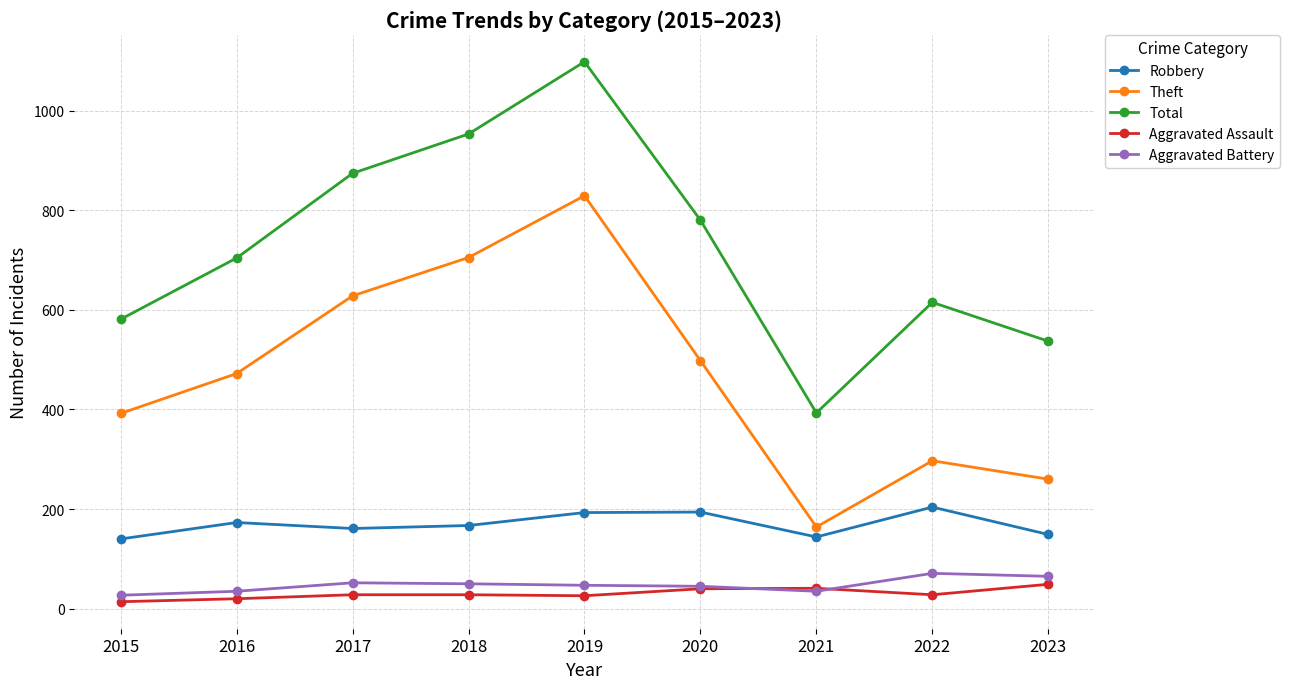

Which category has the highest value across all series?

2019